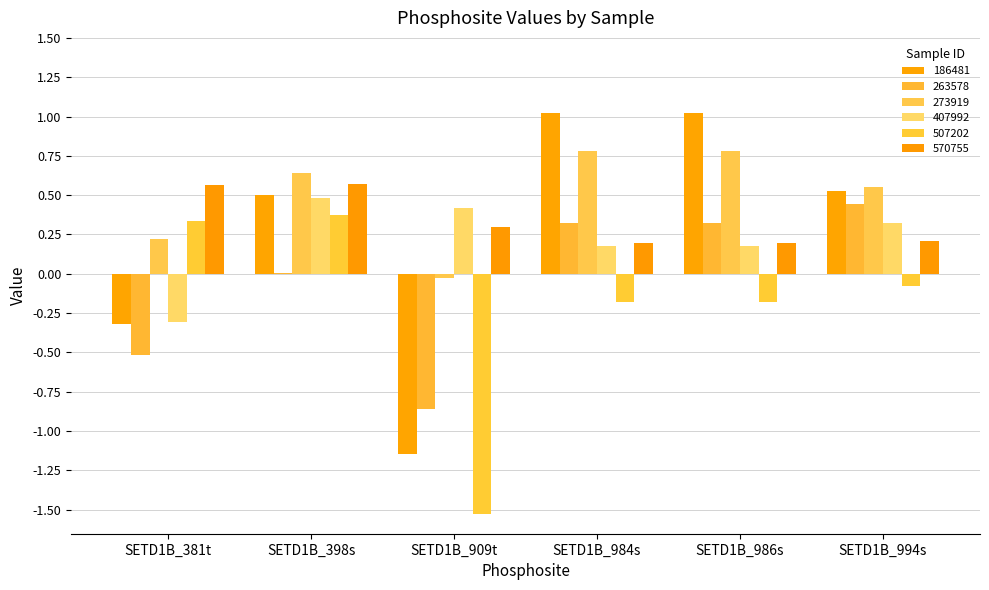

The 263578 series shows 0.4 at SETD1B_994s. True or false?

True